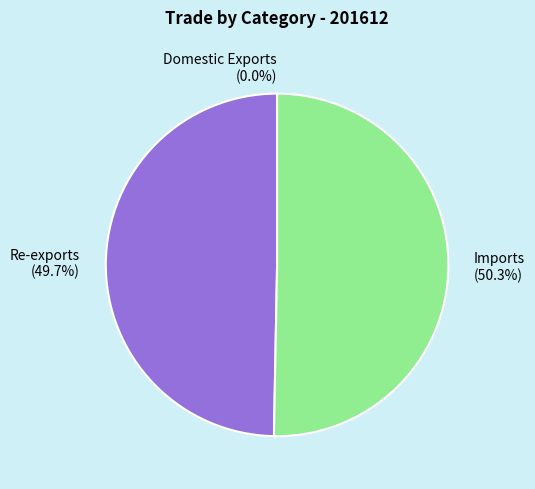

Approximately how many times larger is the value at Re-exports (49.7%) compared to Imports (50.3%)?

1.0